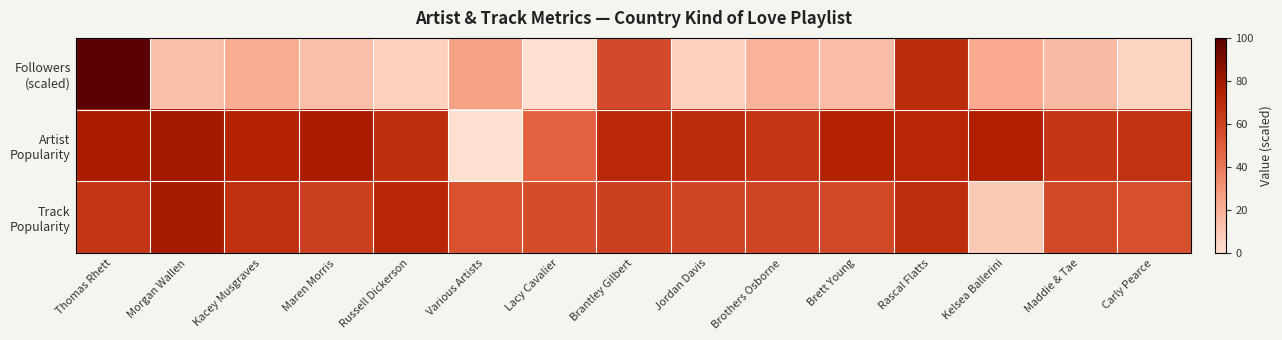

Which series has the widest spread of values?

Followers (scaled)